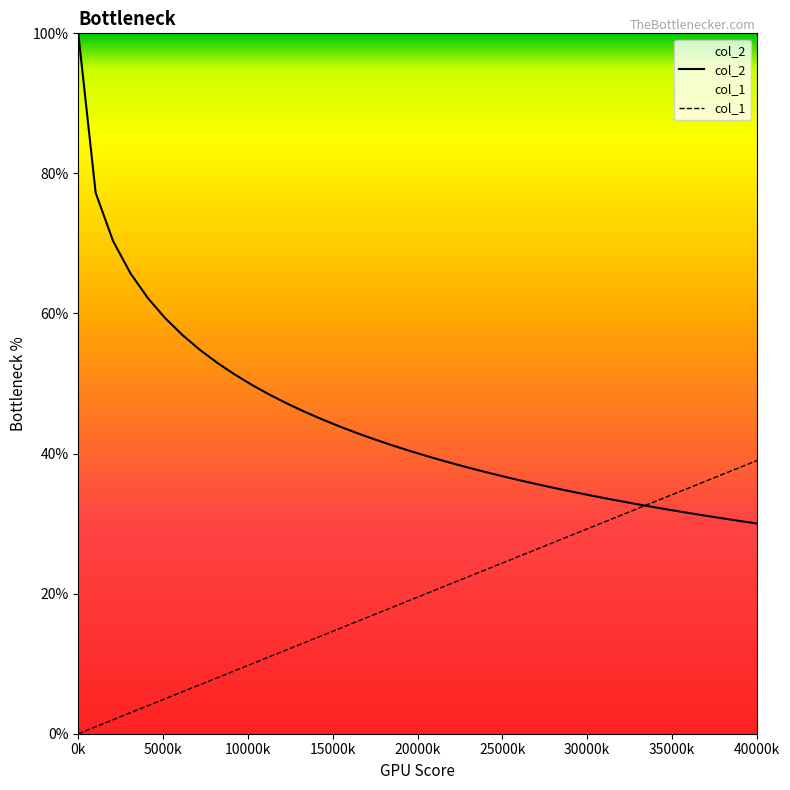

List the series in order of their peak value, highest first.

col_2, col_1